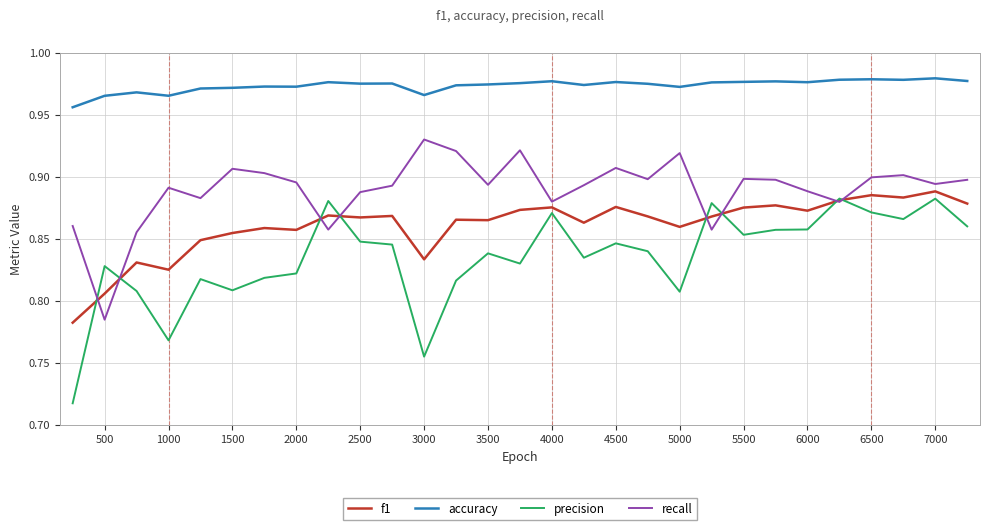

True or false: recall has more than 1 points higher than both neighbors.

True